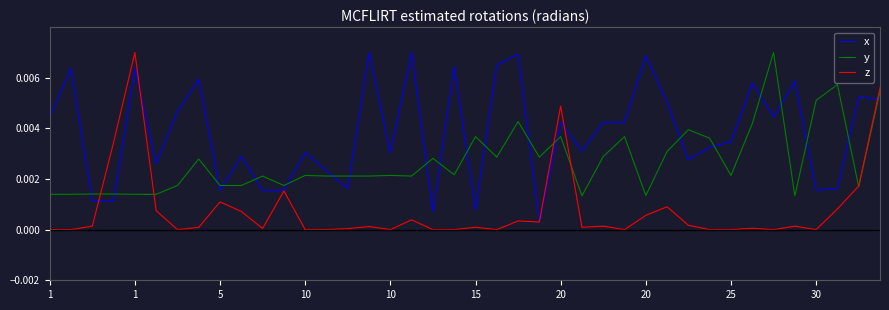

Which series has the largest total across all categories?

x